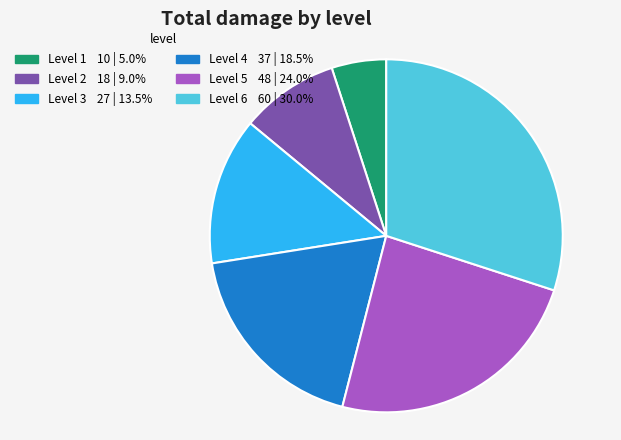

Between Level 5 and Level 3, which is larger?

Level 5